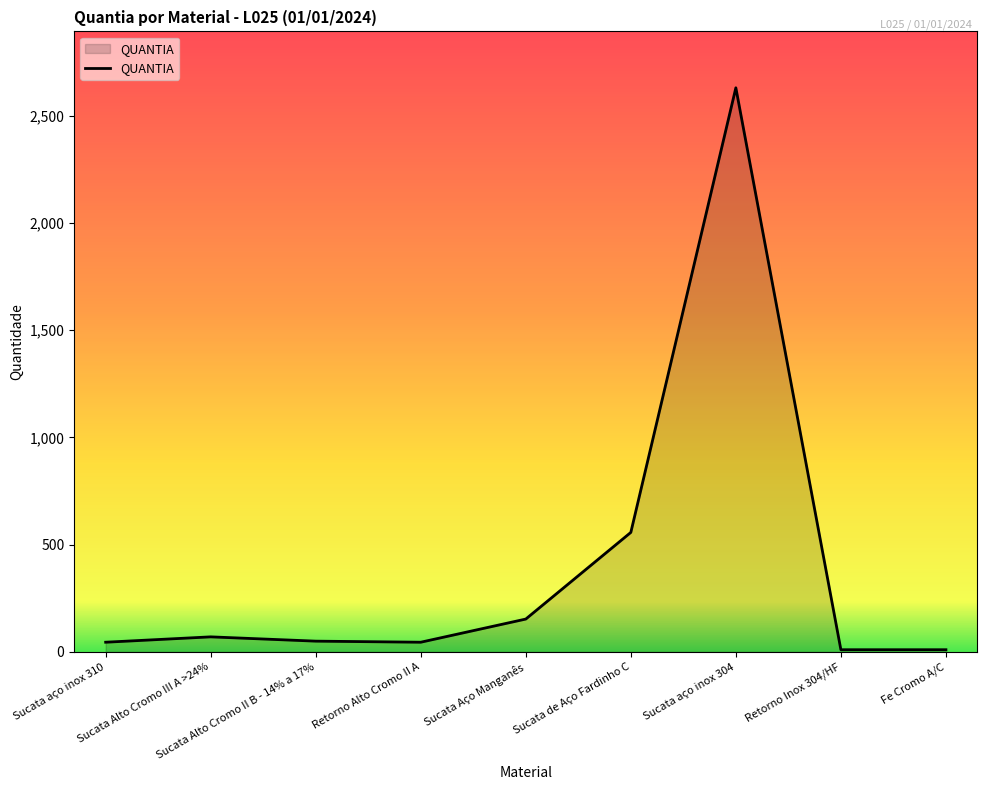

What is the smallest value displayed?

10